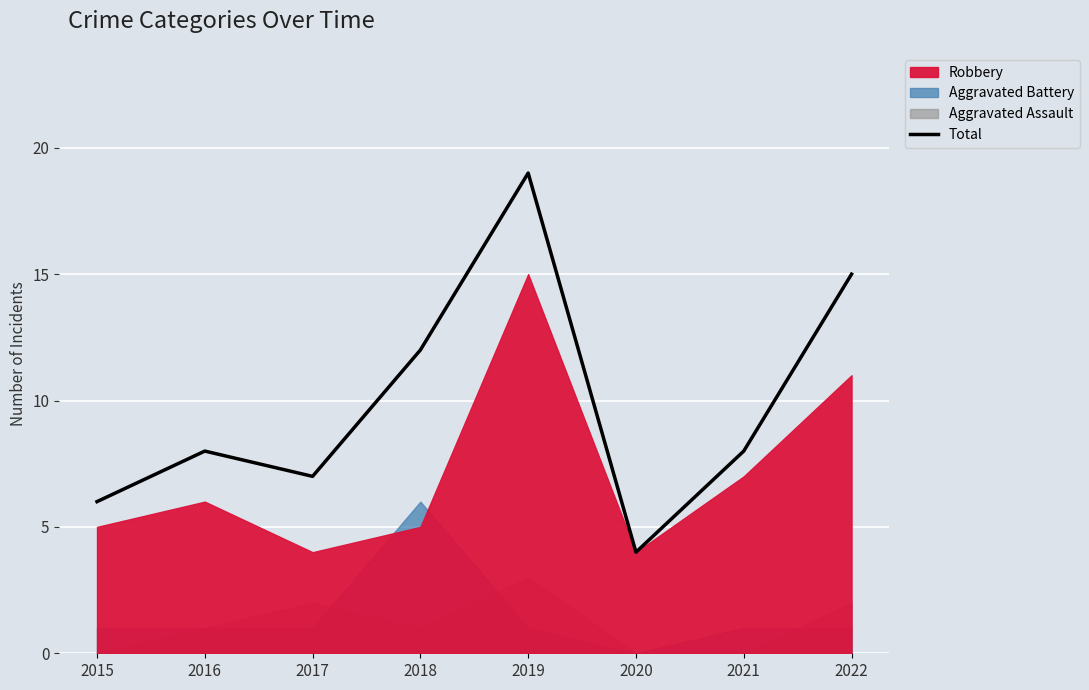

What is the minimum value shown in the chart?

4